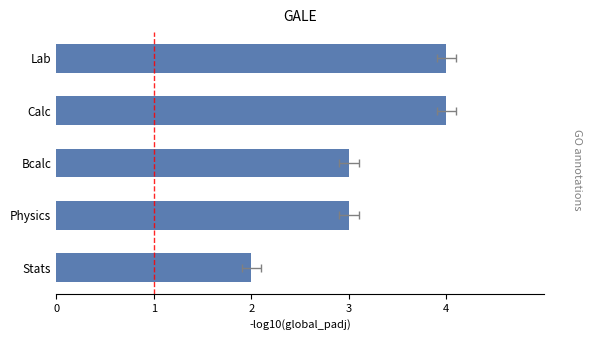

Is it true that the value at Physics is 1?

False